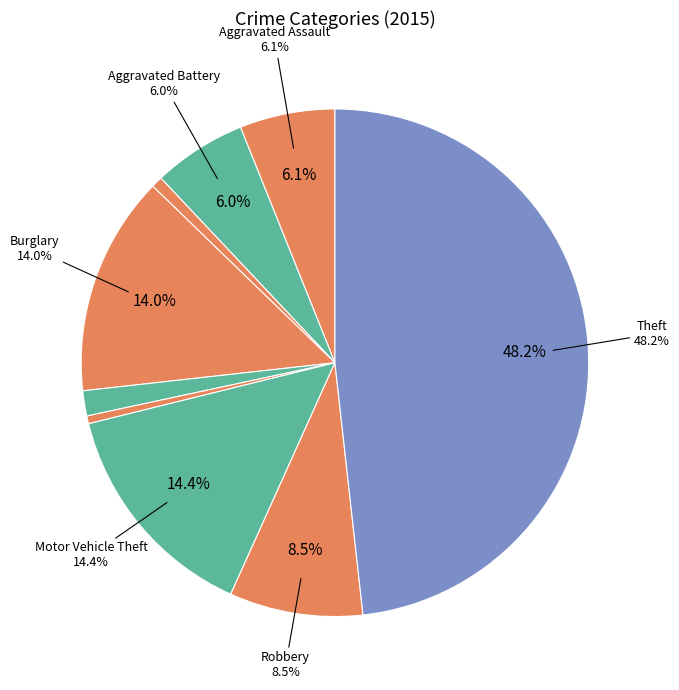

The Arson slice represents 1% of the pie. True or false?

True